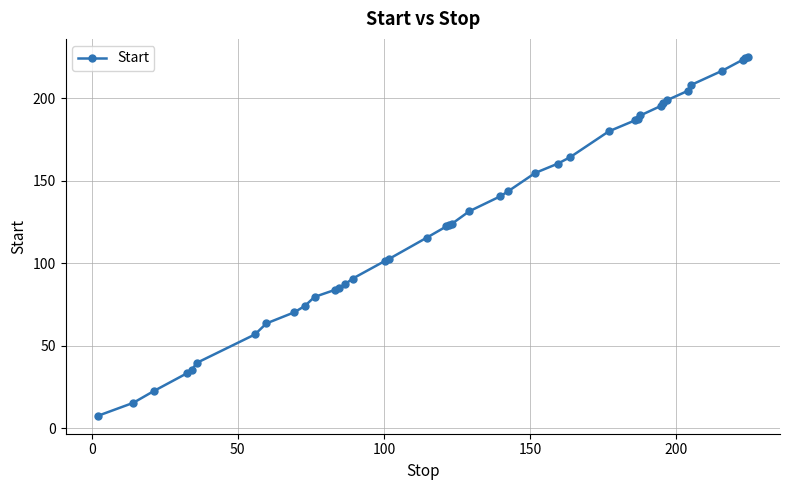

What is the value of the 22nd point from the left?

131.4